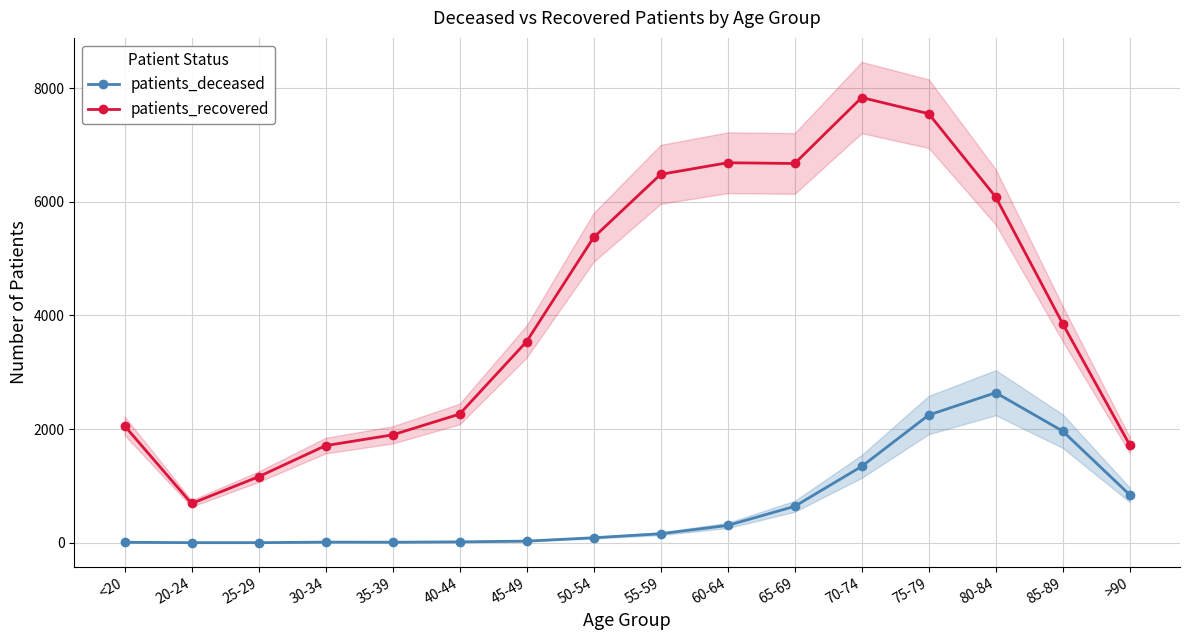

What is the total value across all series at 70-74?

9177